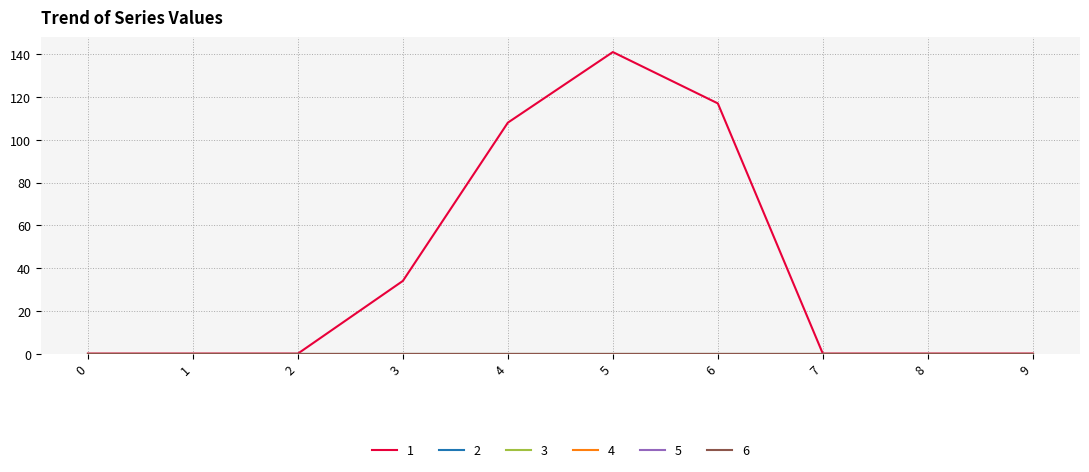

Which label corresponds to the largest value in the chart?

5